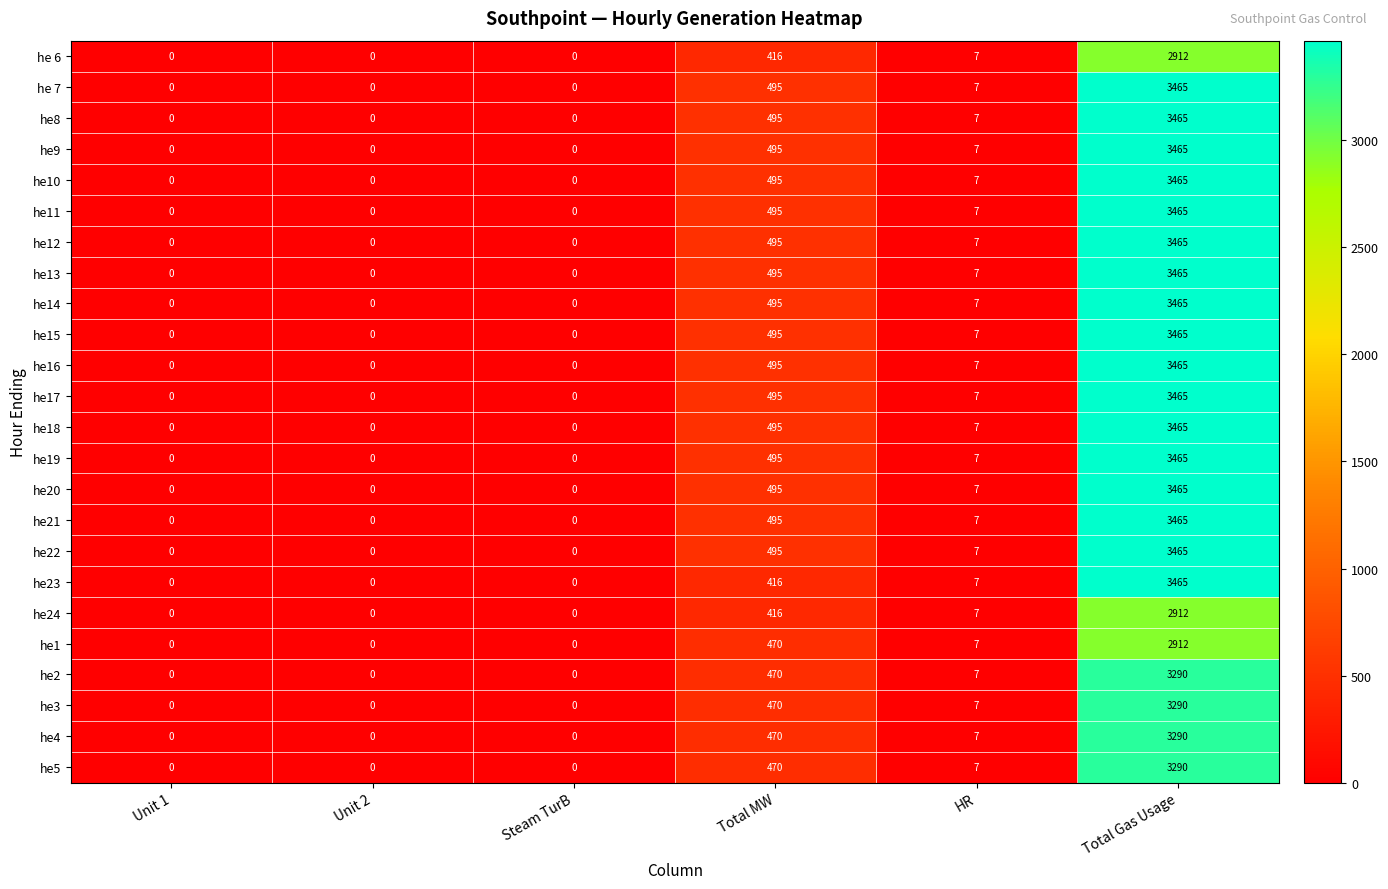

What is the spread (max minus min) of values at Total Gas Usage?

553